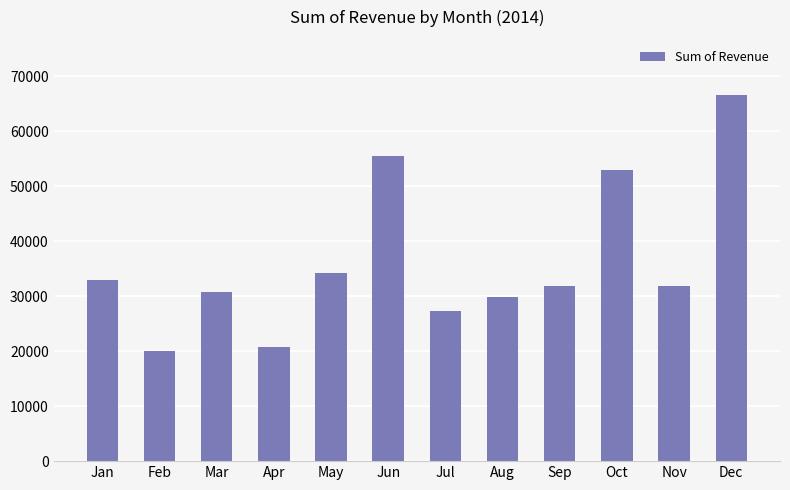

How many data points does each series have?

12